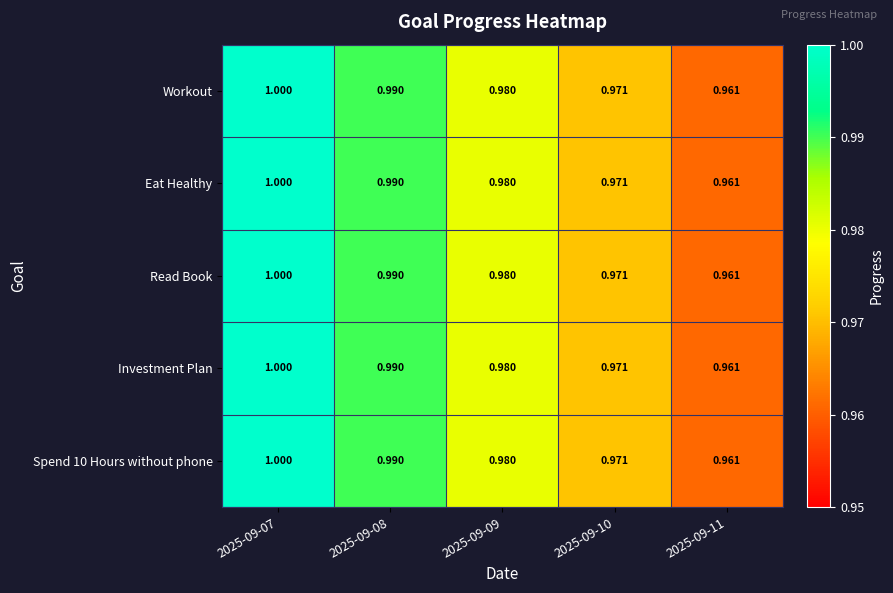

Is the value of Eat Healthy at 2025-09-11 greater than the value of Workout at 2025-09-07?

No